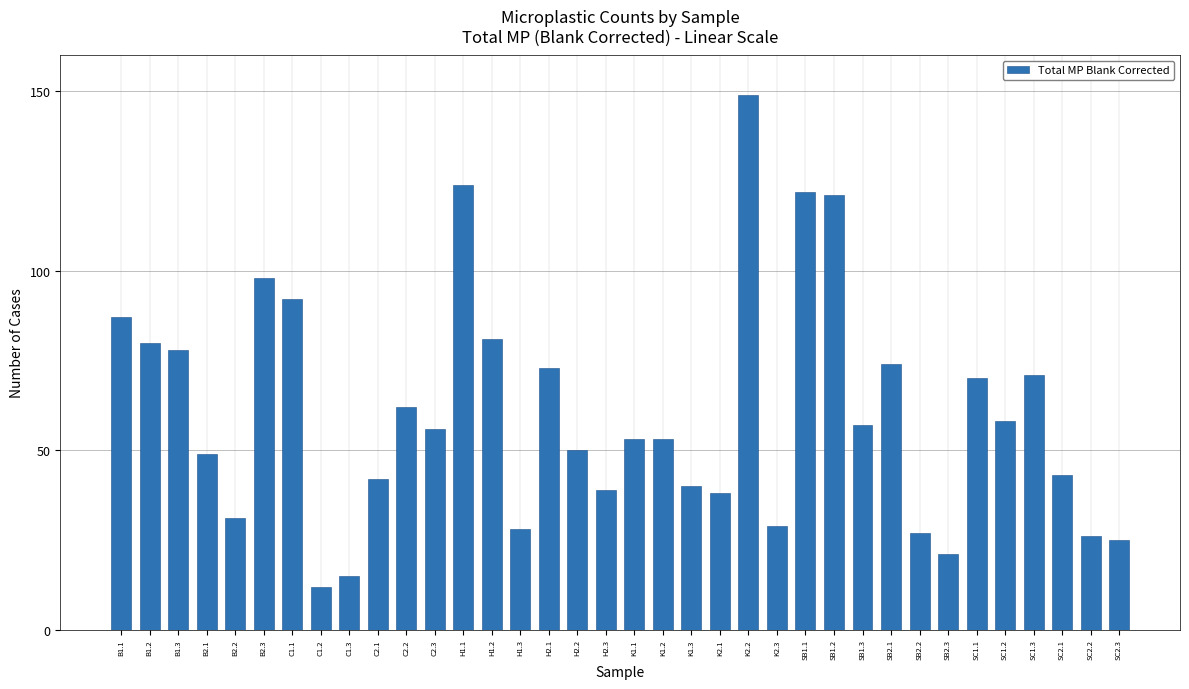

What is the label of the 11th bar from the right?

SB1.2